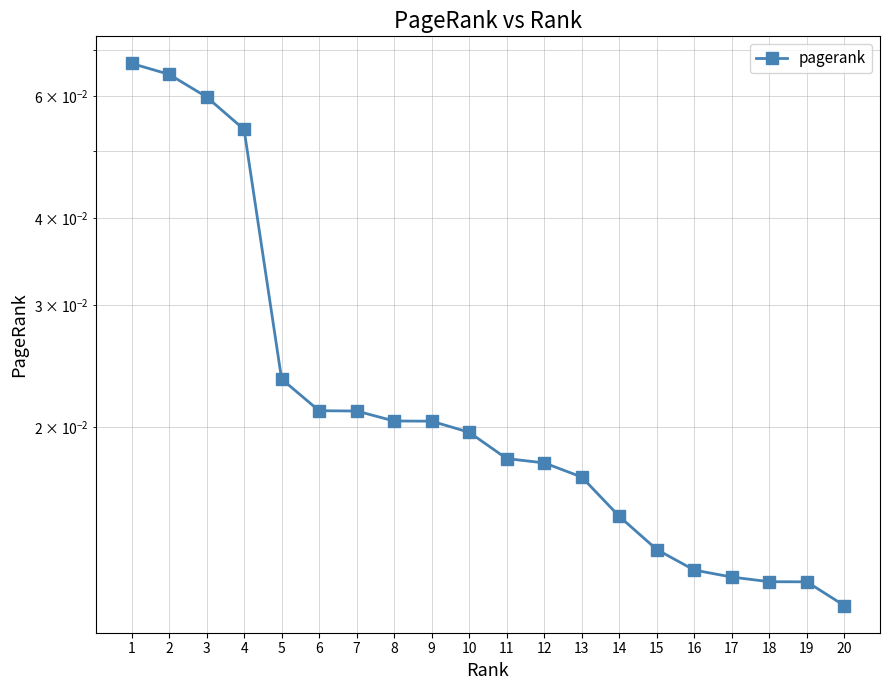

What is the maximum value shown in the chart?

0.1